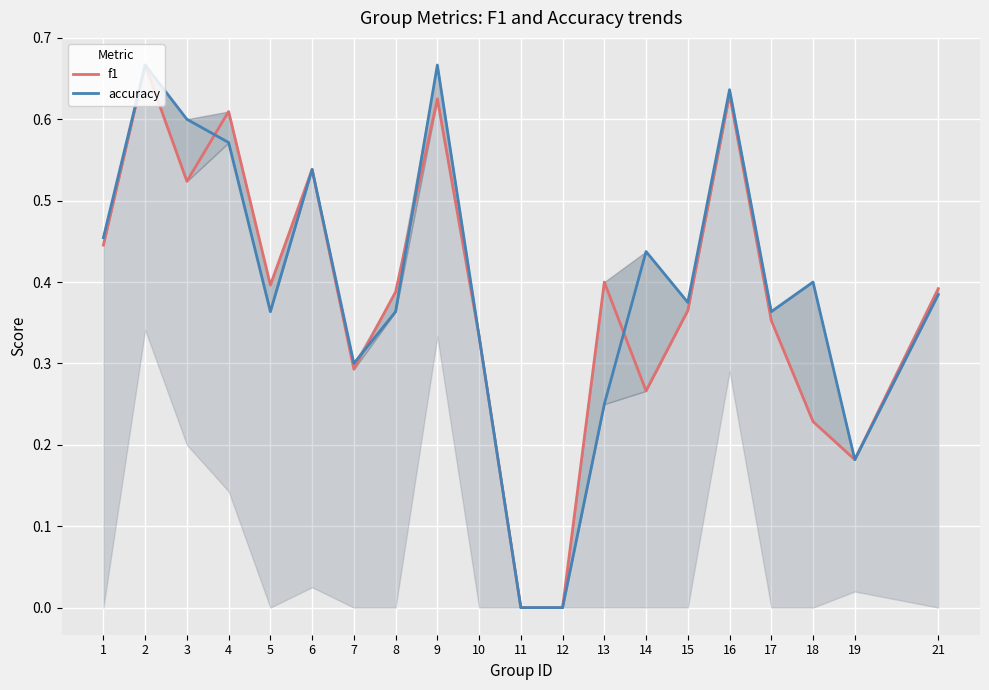

Which series changed the most between 4 and 18?

f1